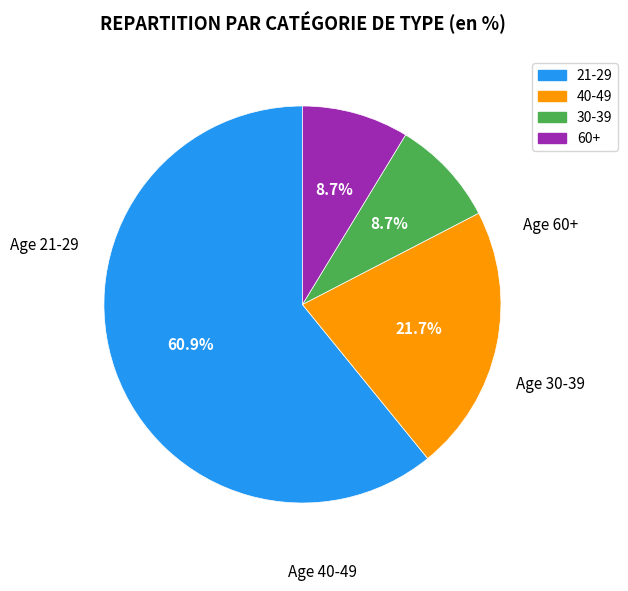

Count the number of slices in the pie.

4